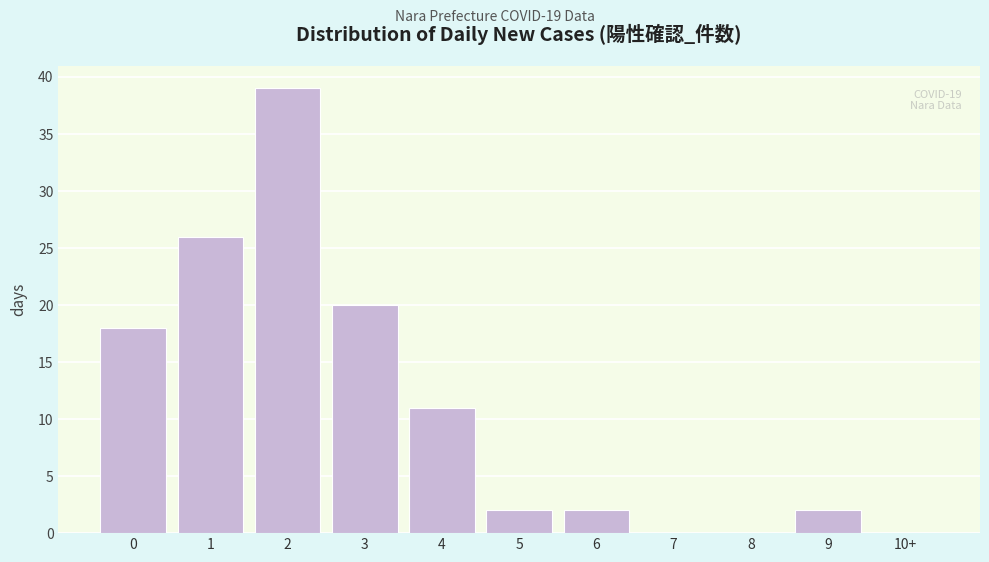

Reading left to right, transcribe all the data shown in this chart.

0=18	1=26	2=39	3=20	4=11	5=2	6=2	7=0	8=0	9=2	10+=0